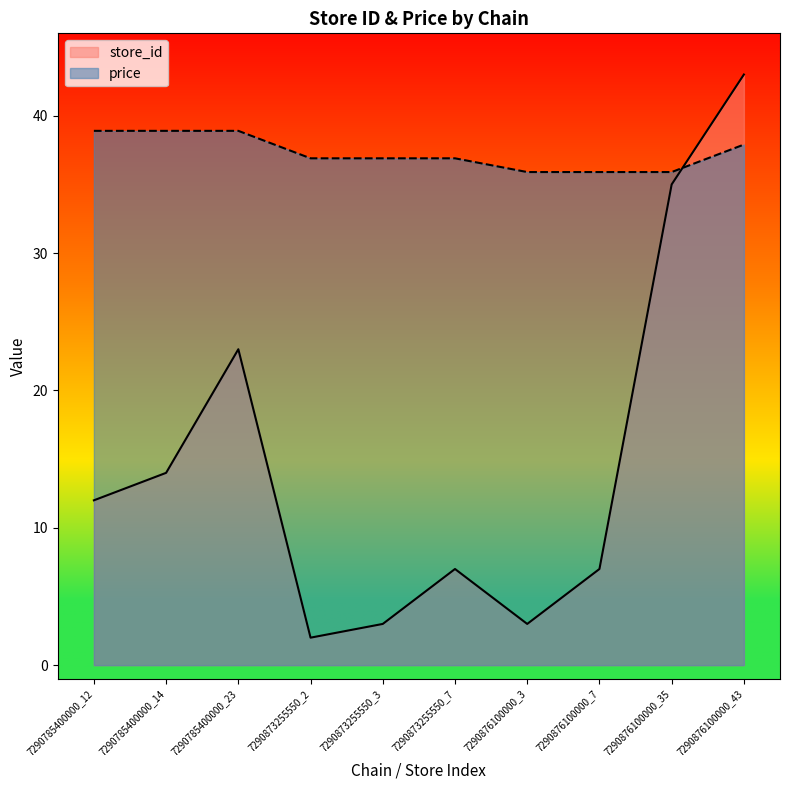

Where do store_id and price first cross each other?

7290876100000_35 and 7290876100000_43